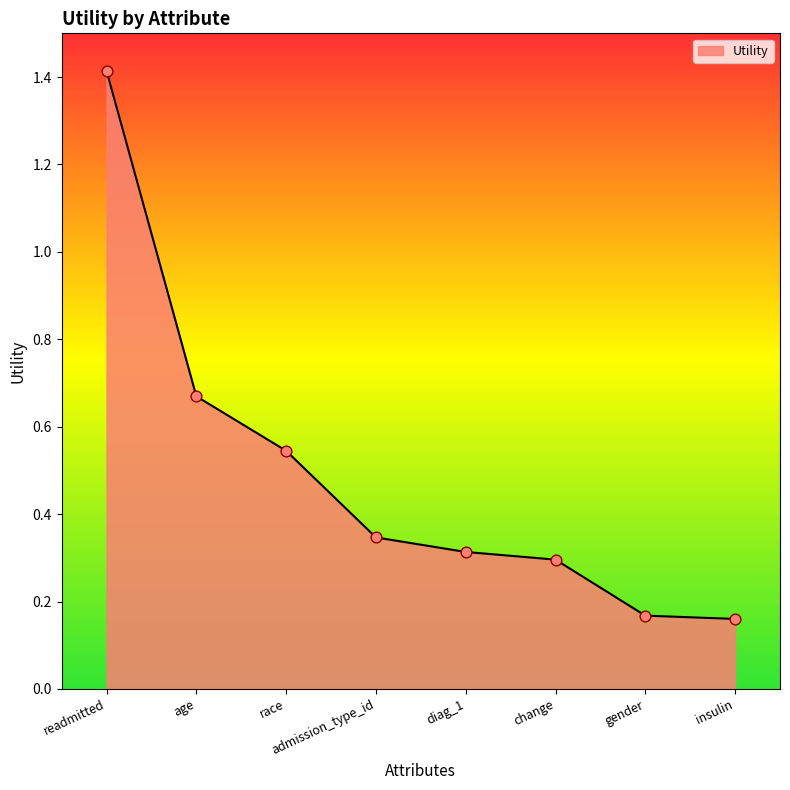

What is the change in value from change to insulin?

-0.1